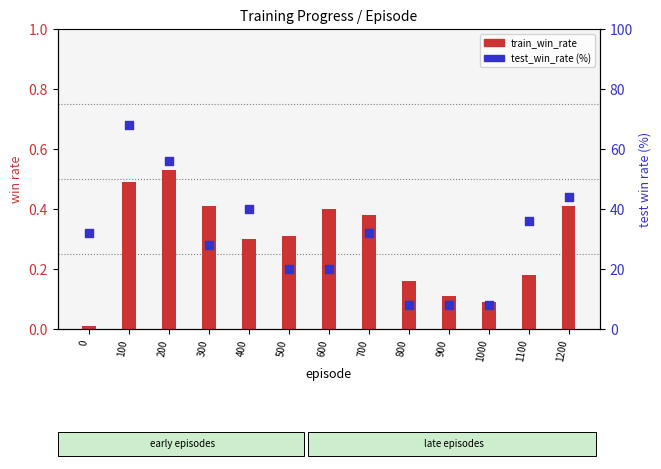

Which series contains the lowest Y value?

train_win_rate